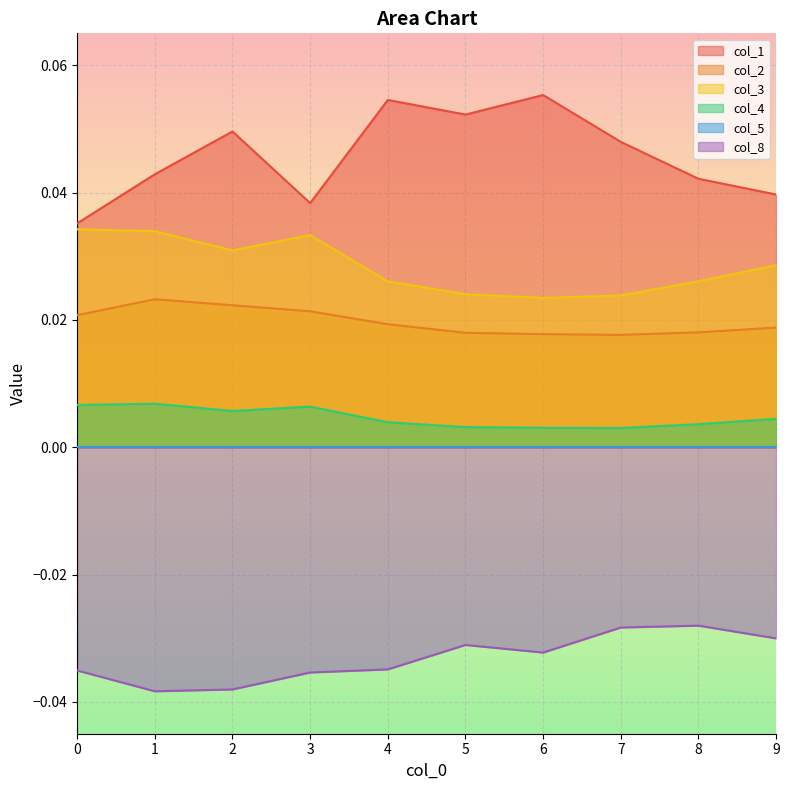

Reading left to right, what are all the values shown in this chart?

col_1: 0=0.0	1=0.0	2=0.0	3=0.0	4=0.1	5=0.1	6=0.1	7=0.0	8=0.0	9=0.0
col_2: 0=0.0	1=0.0	2=0.0	3=0.0	4=0.0	5=0.0	6=0.0	7=0.0	8=0.0	9=0.0
col_3: 0=0.0	1=0.0	2=0.0	3=0.0	4=0.0	5=0.0	6=0.0	7=0.0	8=0.0	9=0.0
col_4: 0=0.0	1=0.0	2=0.0	3=0.0	4=0.0	5=0.0	6=0.0	7=0.0	8=0.0	9=0.0
col_8: 0=-0.0	1=-0.0	2=-0.0	3=-0.0	4=-0.0	5=-0.0	6=-0.0	7=-0.0	8=-0.0	9=-0.0